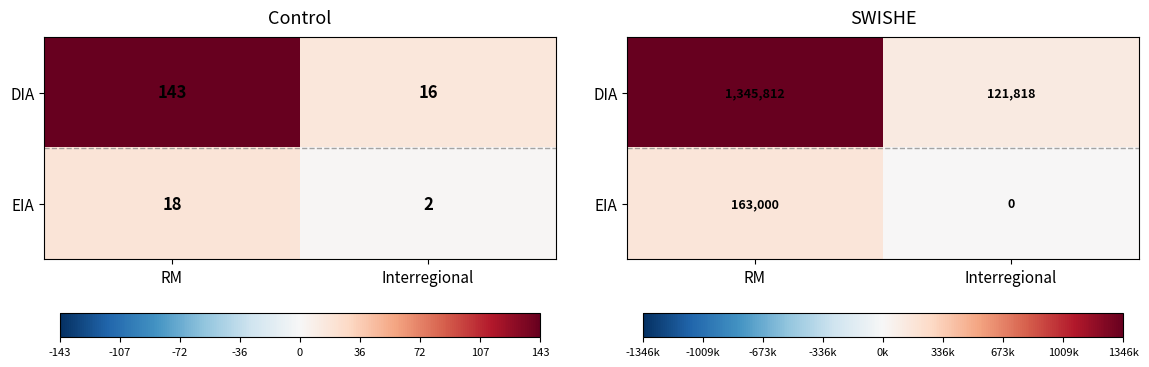

What is the total value across all series at RM?

1508812